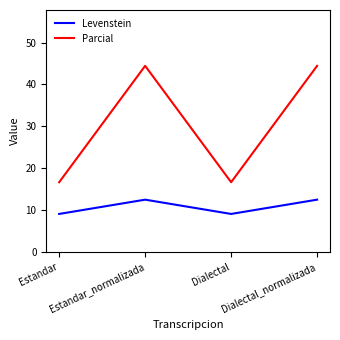

At how many categories does at least one series exceed 28?

2